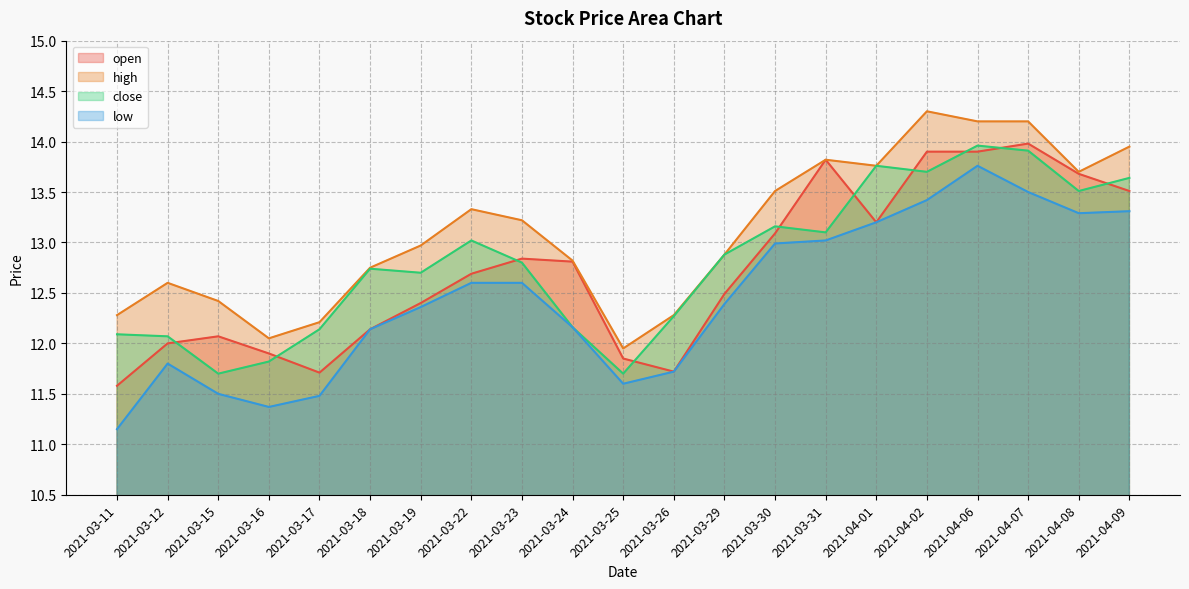

What are all the series names shown in the legend?

open, high, close, low